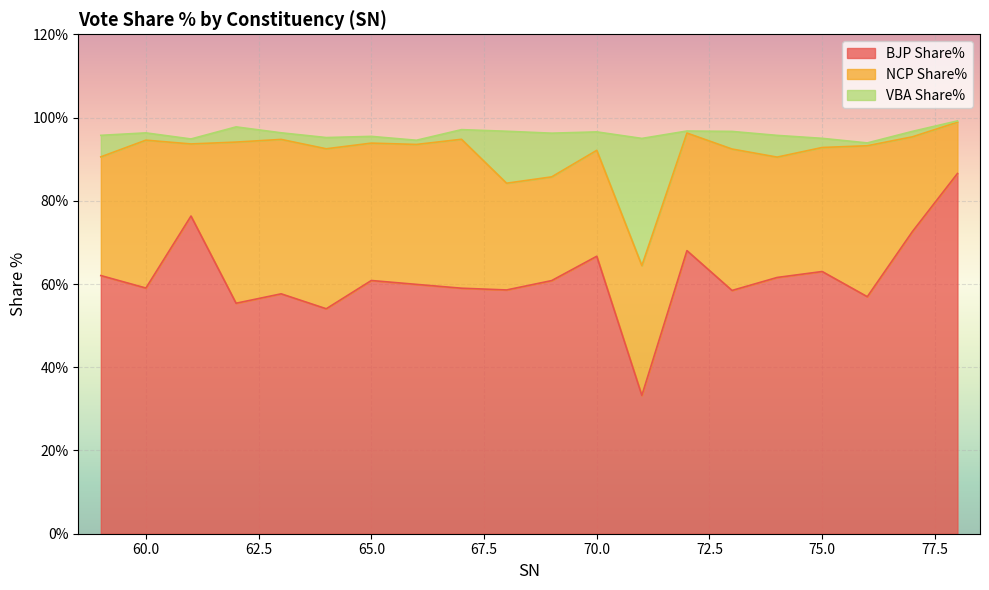

What is the minimum value for BJP Share%?

33.2